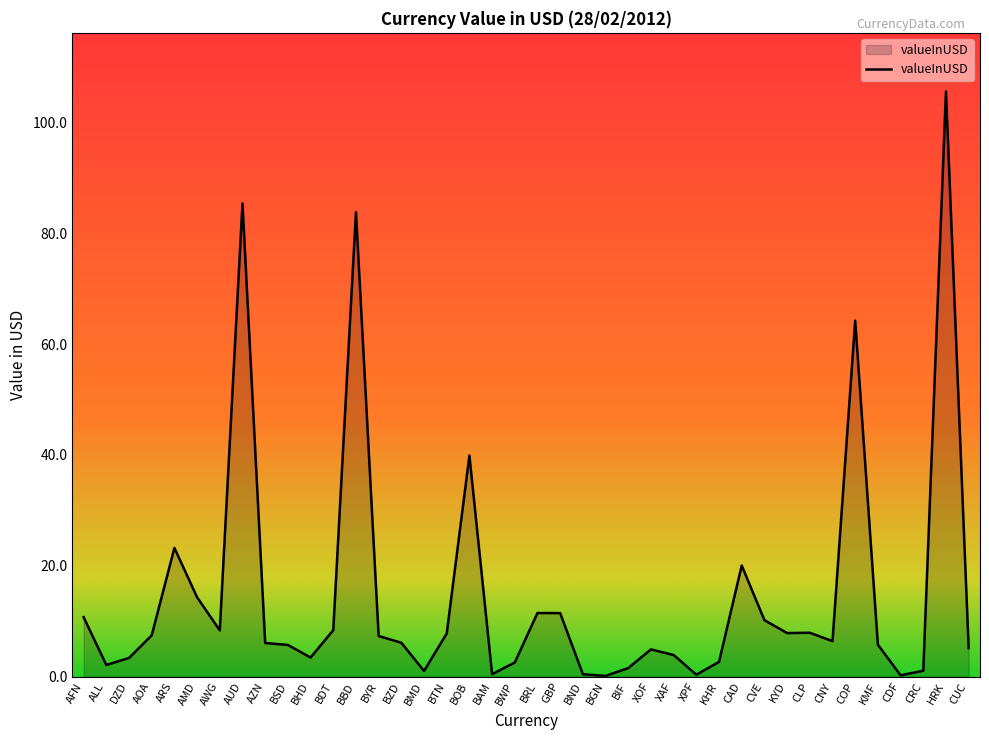

What position from the right is BDT?

29